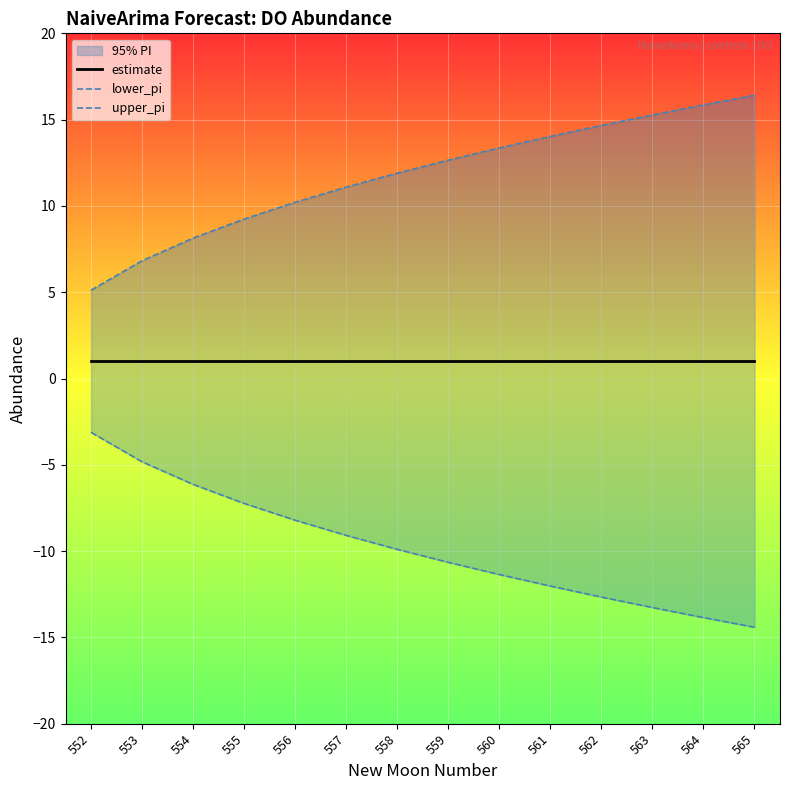

What is the sum of all upper_pi values?

164.7